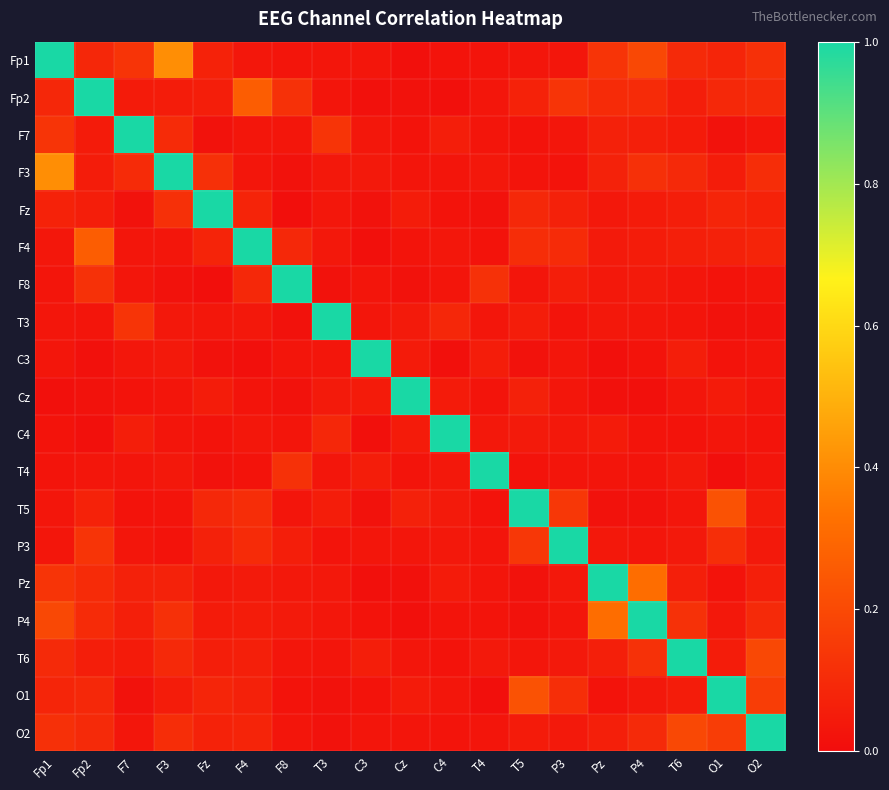

Rank the series by their maximum value, from highest to lowest.

Fp1, Fp2, F7, F3, Fz, F4, F8, T3, C3, Cz, C4, T4, T5, P3, Pz, P4, T6, O1, O2